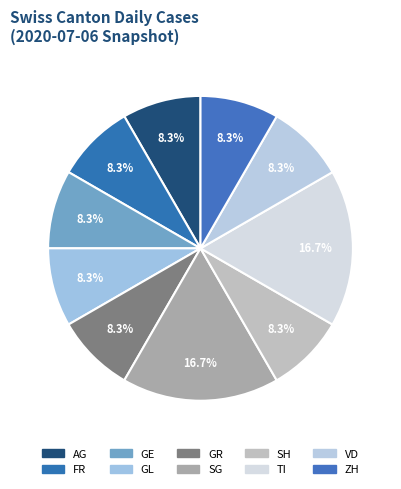

How many segments does this pie chart have?

10